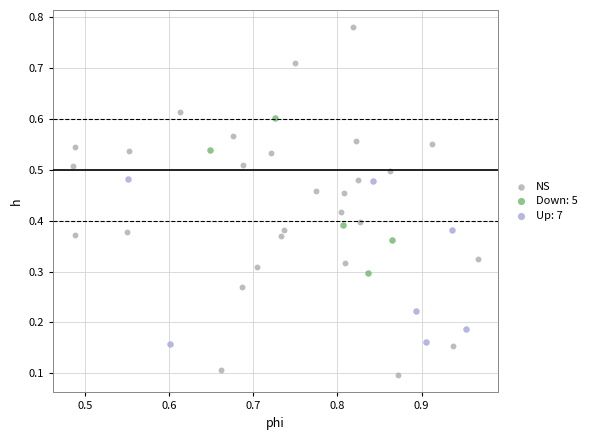

Which series contains the lowest Y value?

NS